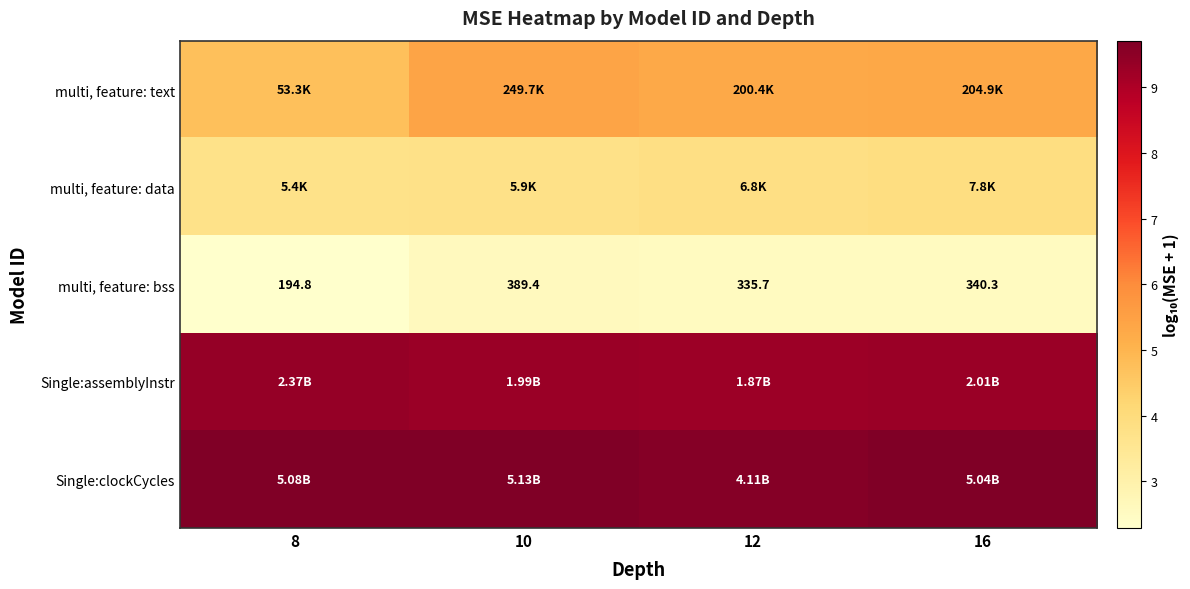

List the series in order of their peak value, highest first.

Single:clockCycles, Single:assemblyInstr, multi, feature: text, multi, feature: data, multi, feature: bss